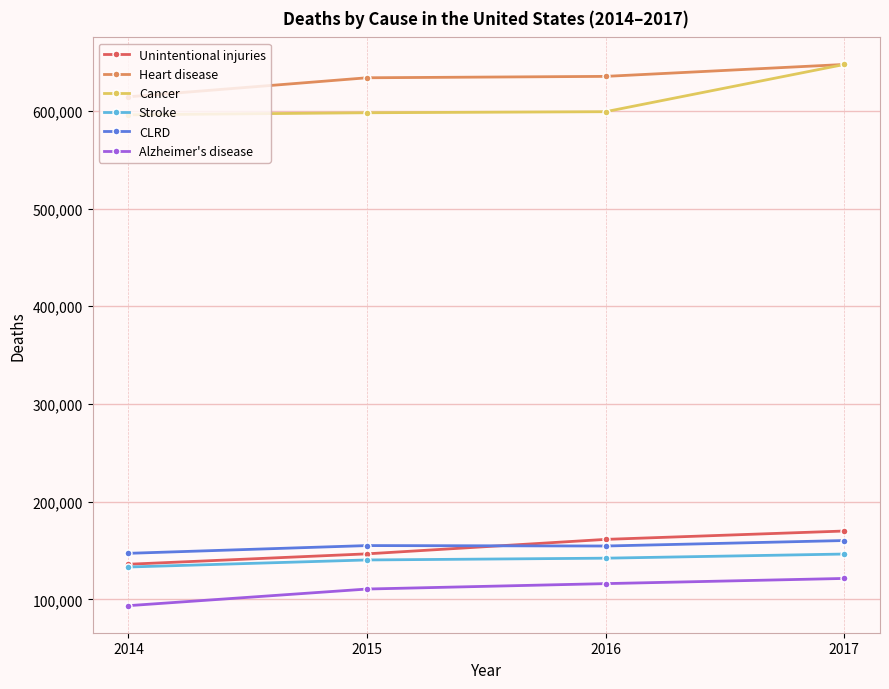

How many distinct data groups are displayed?

6